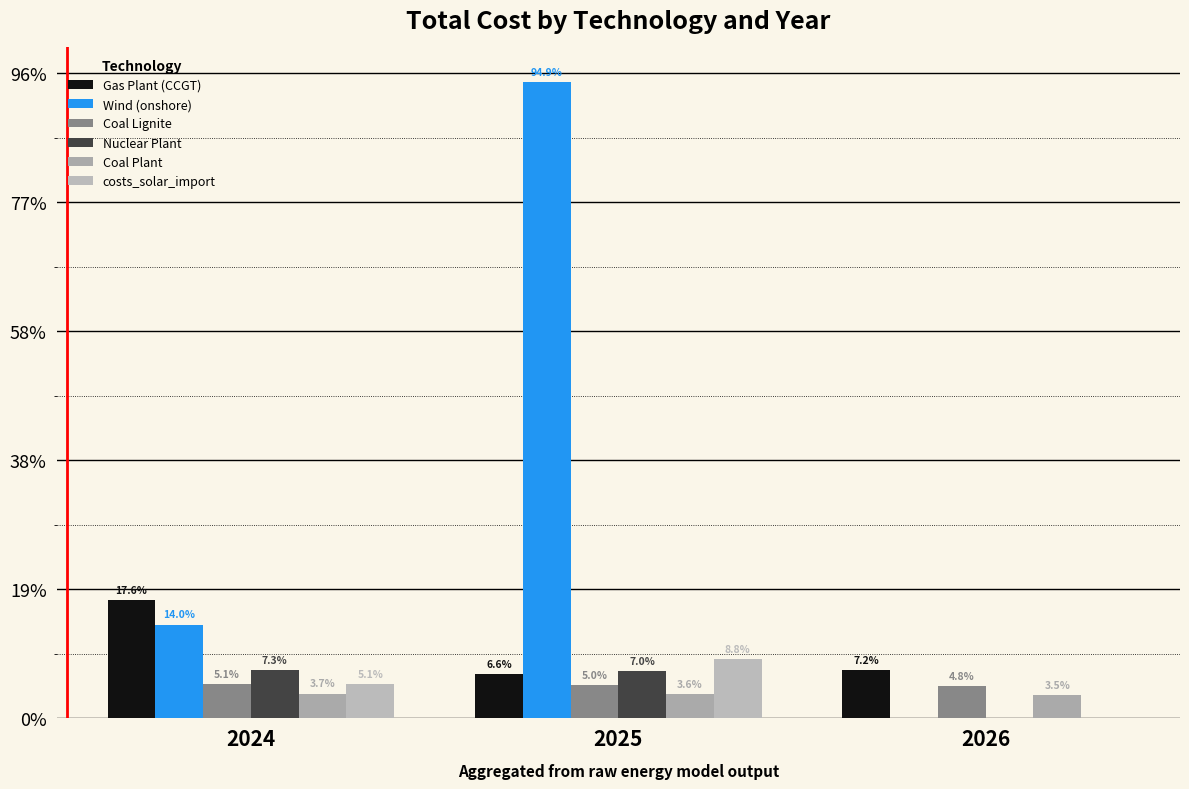

At how many categories does at least one series exceed 95141652887?

1